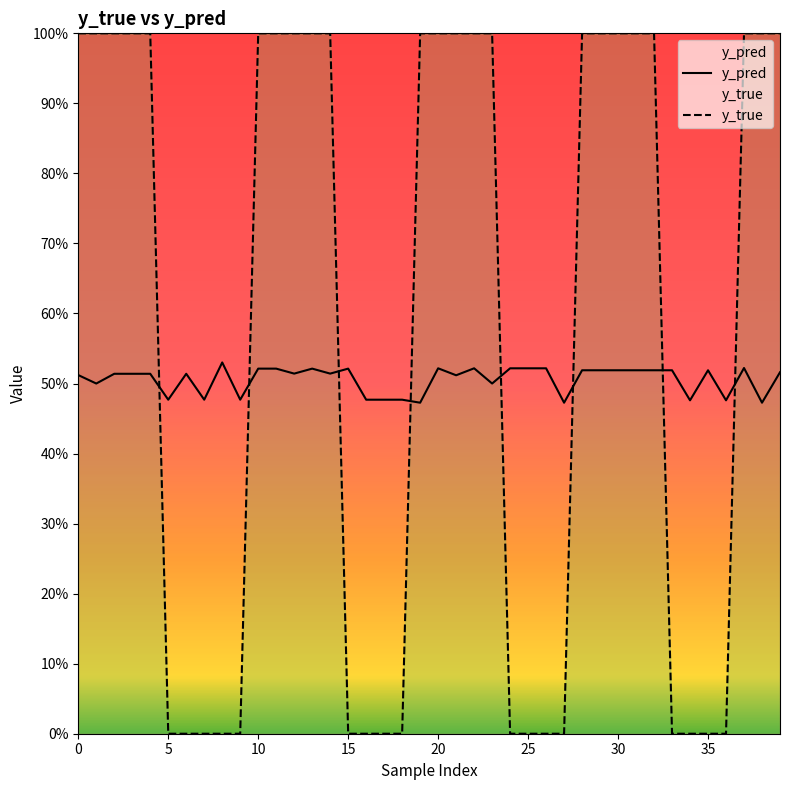

What is the difference between the highest and lowest values at 35?

0.5